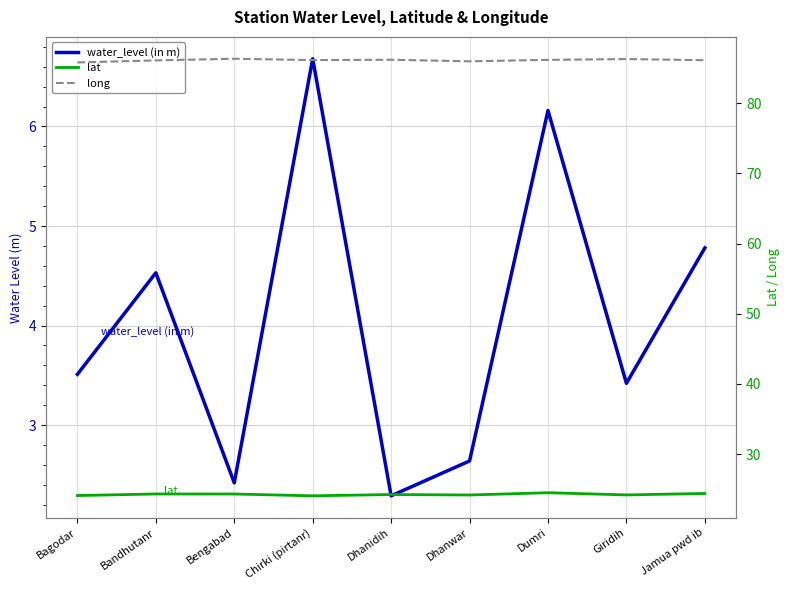

True or false: lat has a value of 24.4 at Jamua pwd ib.

True